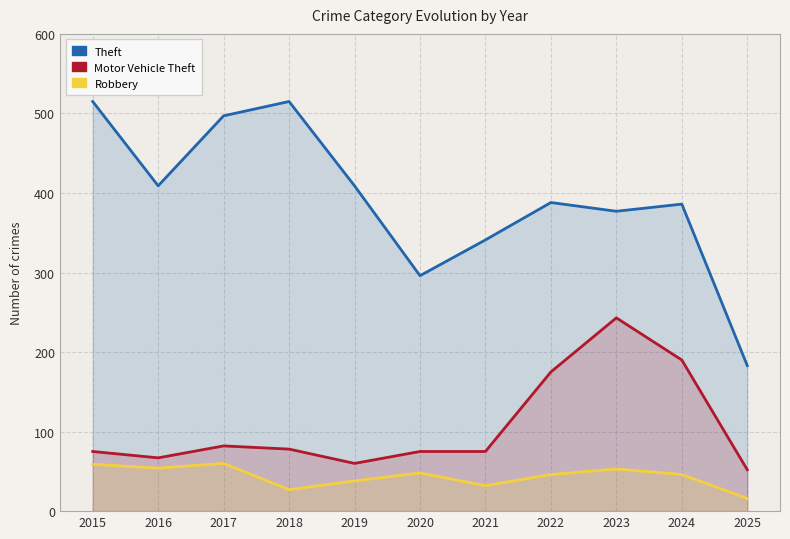

List the series in order of their overall mean, lowest first.

Robbery, Motor Vehicle Theft, Theft